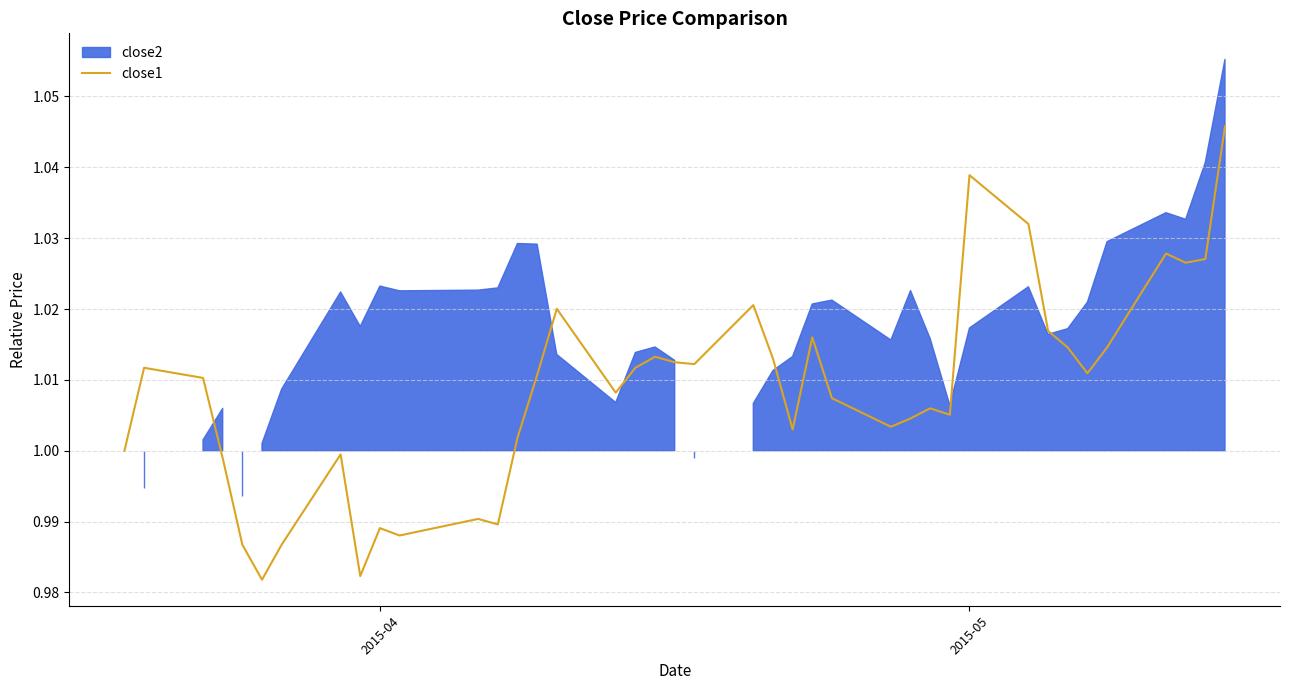

How many lines are shown in the chart?

1